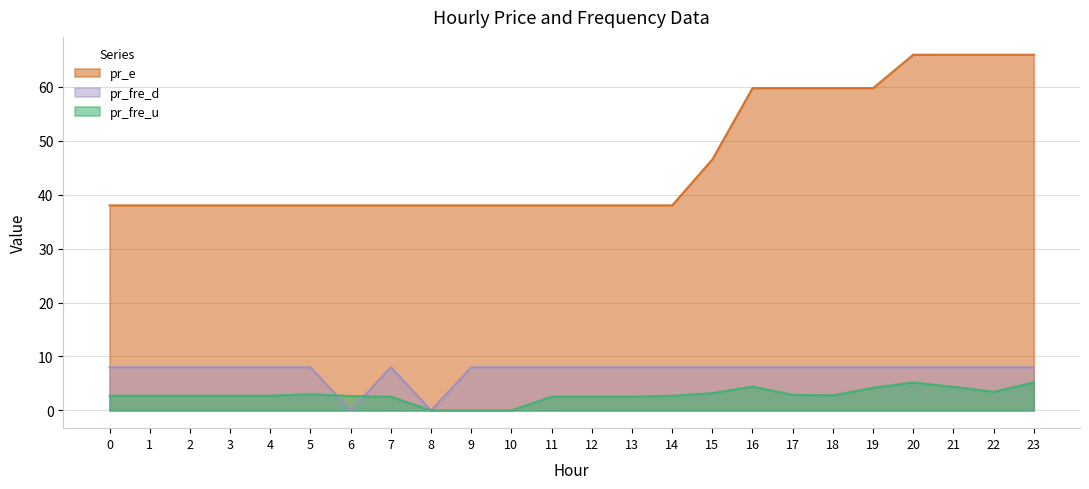

At 18, list the series in order from largest to smallest.

pr_e, pr_fre_d, pr_fre_u